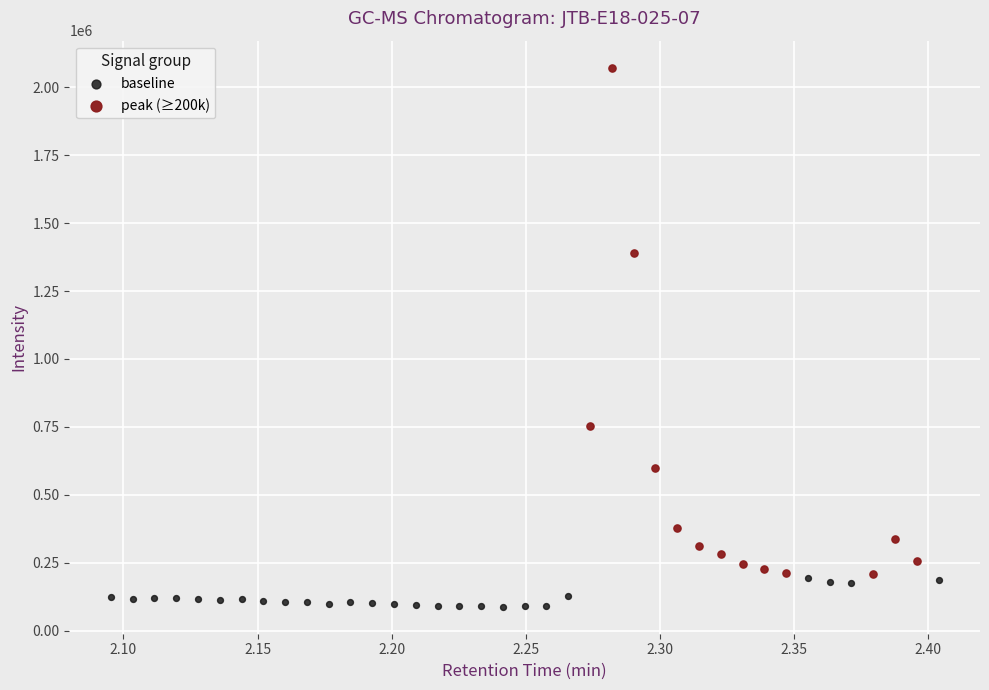

Which series has the widest spread of Y values?

peak (≥200k)